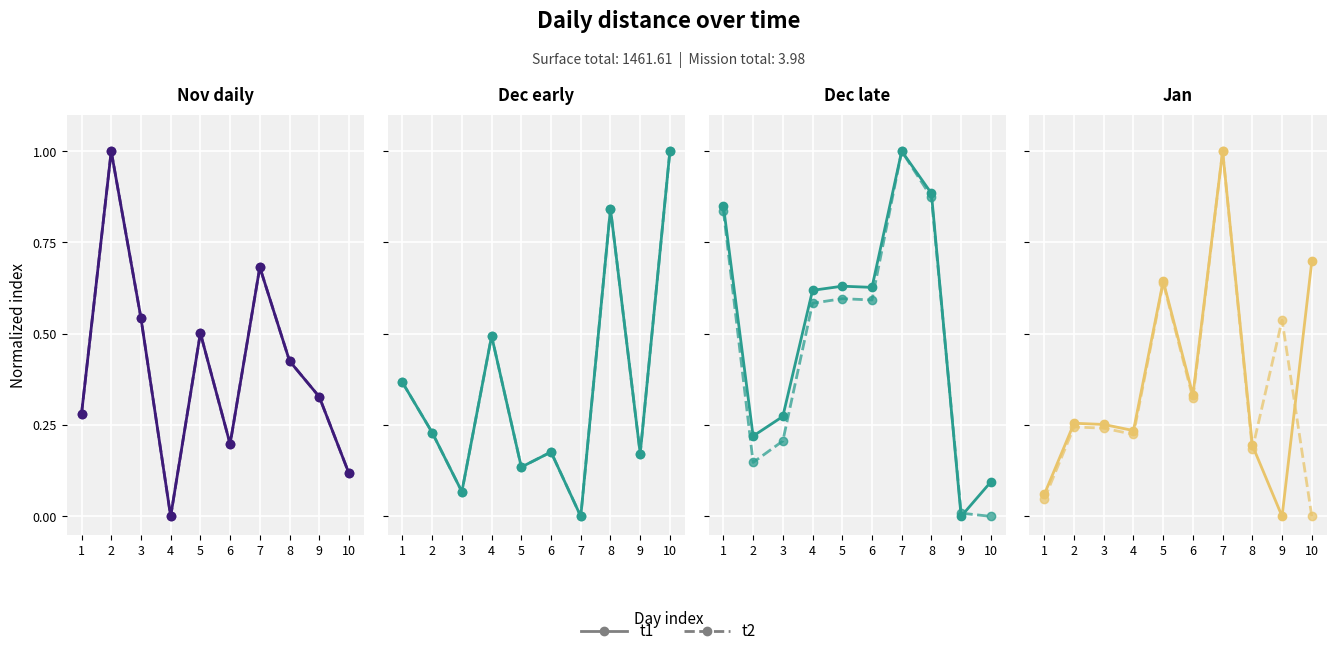

Which series has the largest total across all categories?

t1